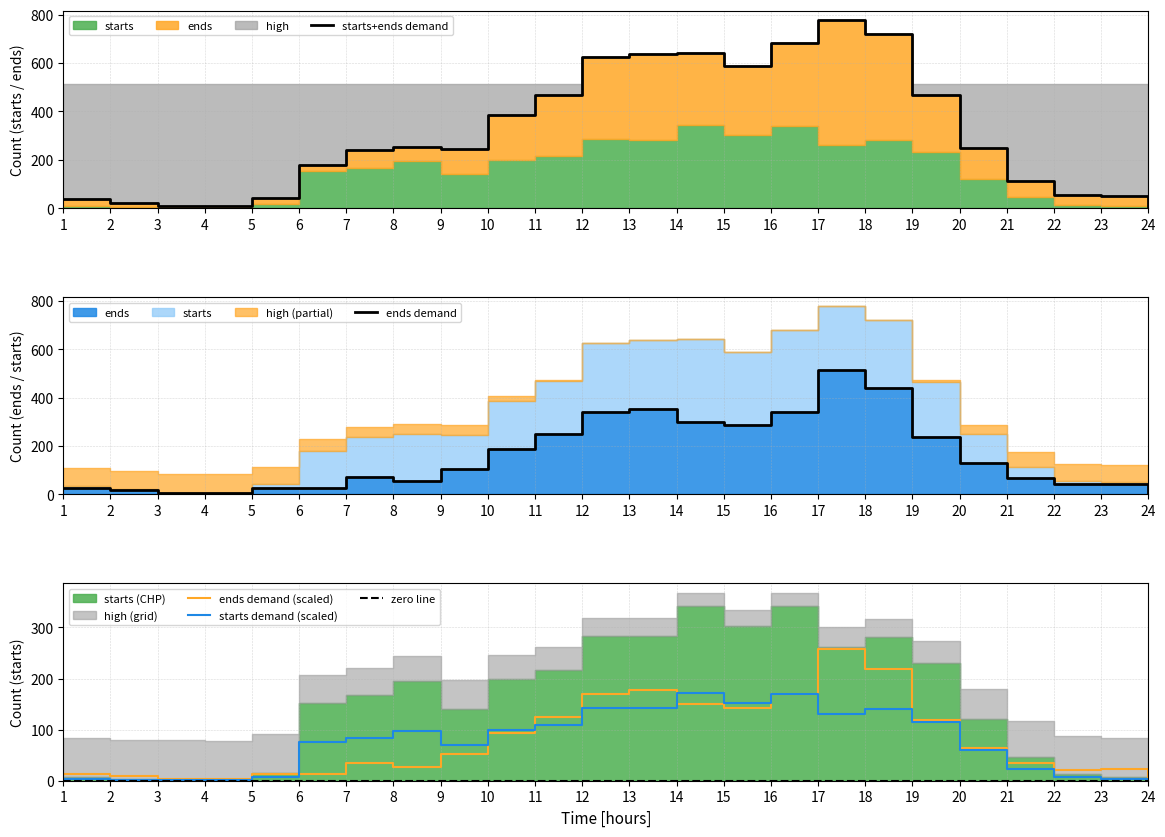

The value of ends demand (scaled) at 7 is 35.5. True or false?

True